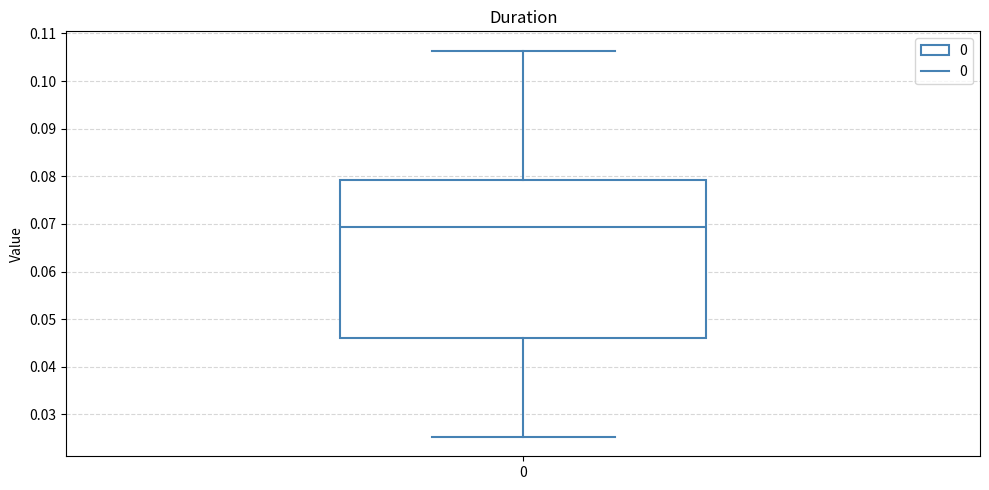

Read this box plot against the y-axis: the position of the median line, the range covered by the box, and the ends of both whiskers. The values are not printed on the chart, so give them approximately, as read against the axis.

median 0.069, box 0.046 to 0.079, whiskers 0.025 to 0.106